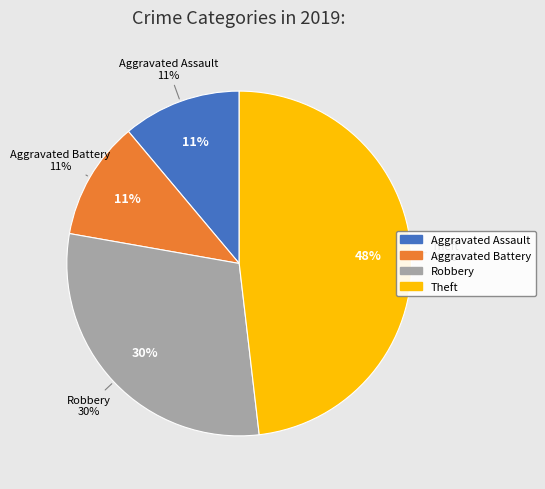

Is there a majority slice in this chart?

No